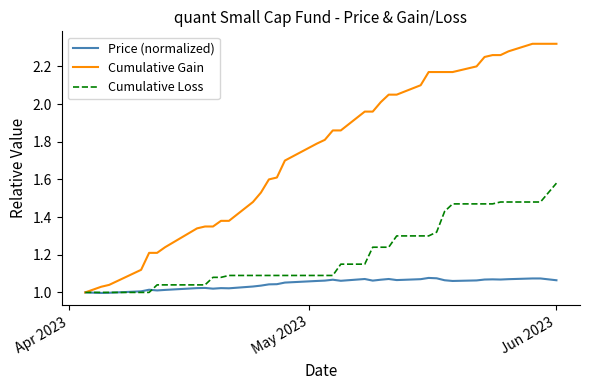

Which series has the largest total across all categories?

Cumulative Gain